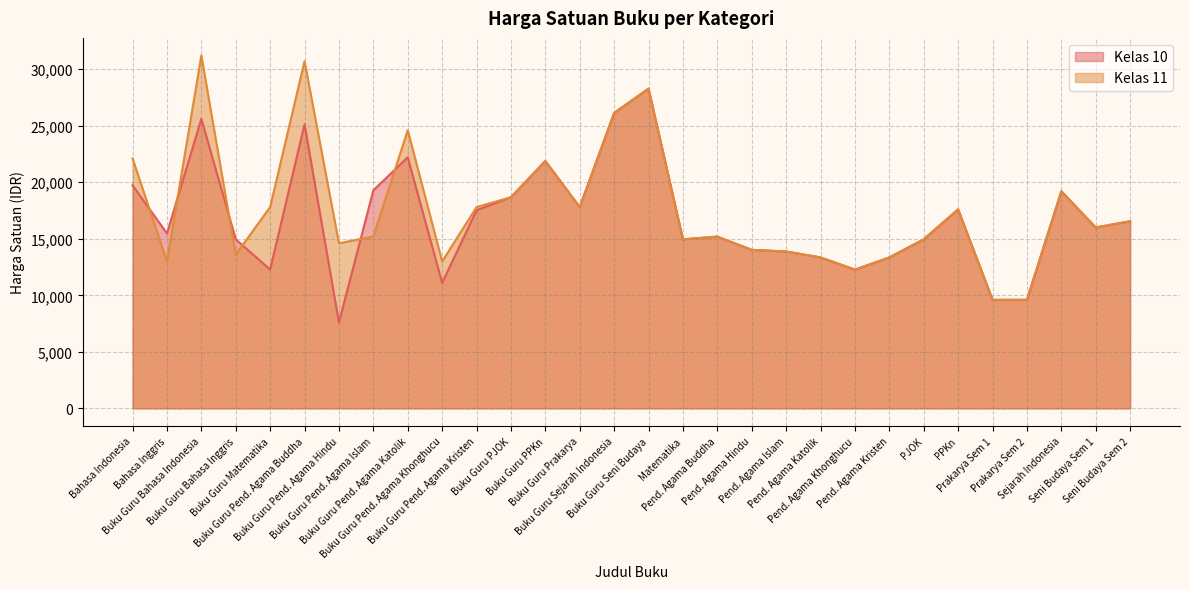

List the series in order of their peak value, lowest first.

Kelas 10, Kelas 11